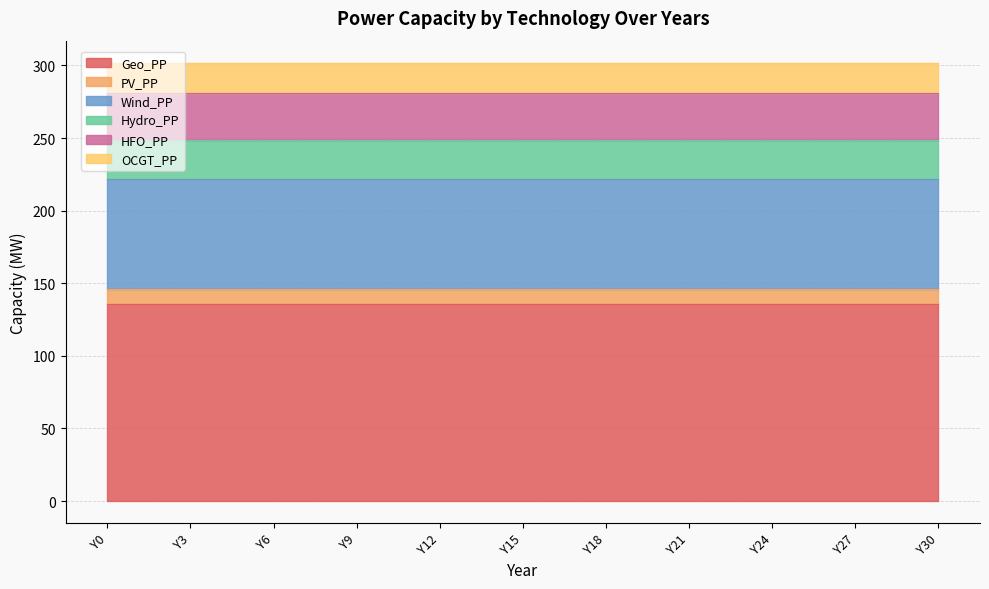

Is it true that Wind_PP equals 31 at Y13?

False